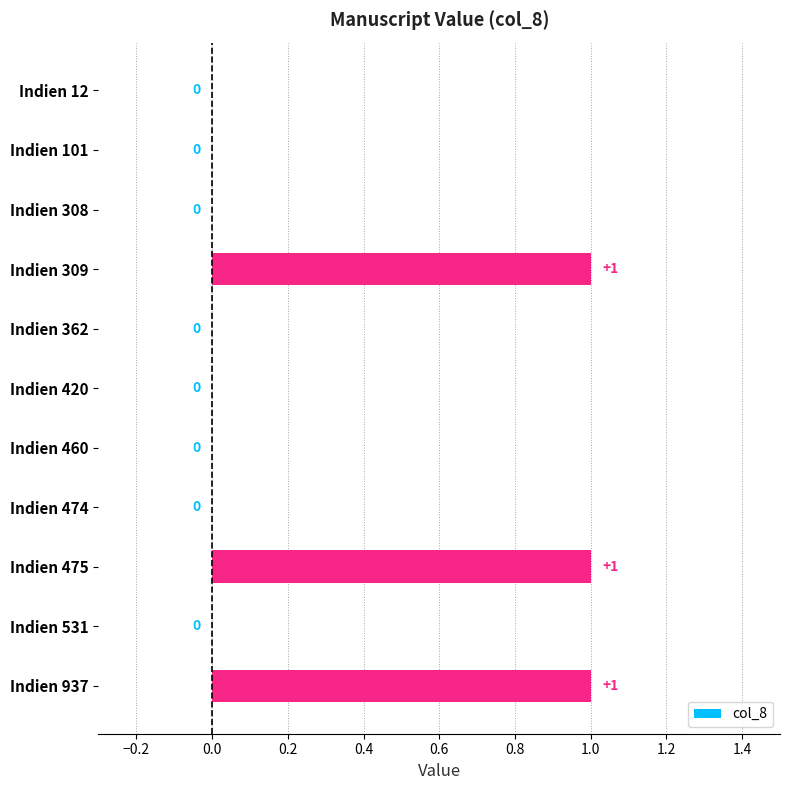

What is the sum of all values?

3